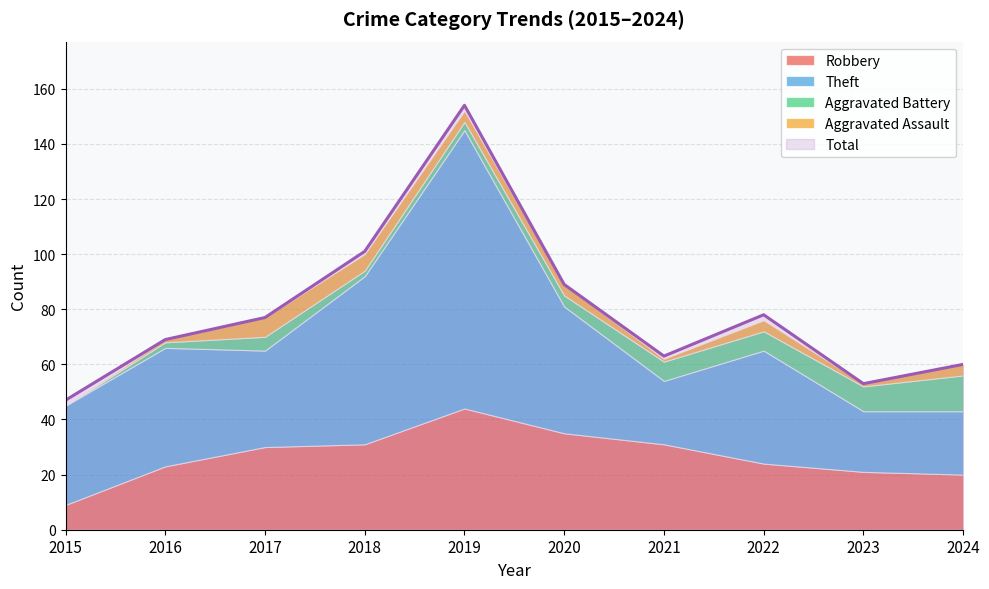

At which label is Total closest to 100?

2018